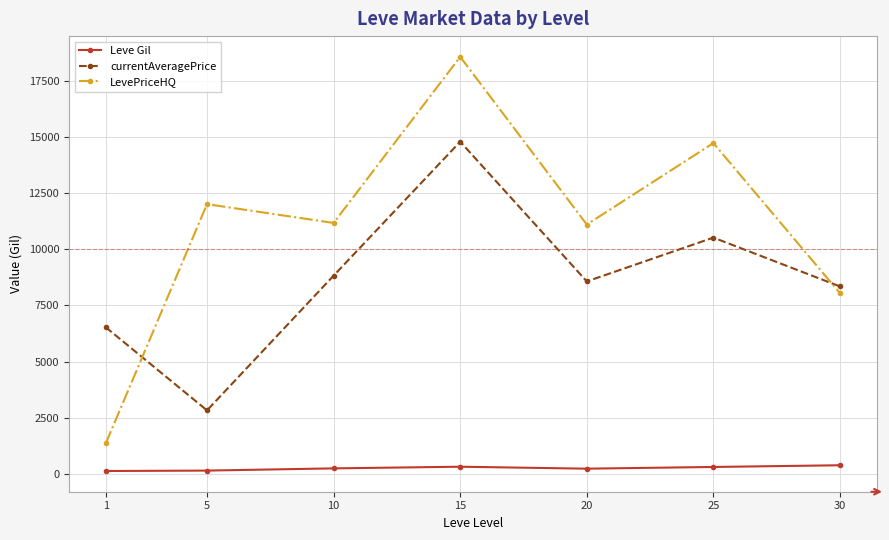

True or false: LevePriceHQ and Leve Gil intersect in this chart.

False